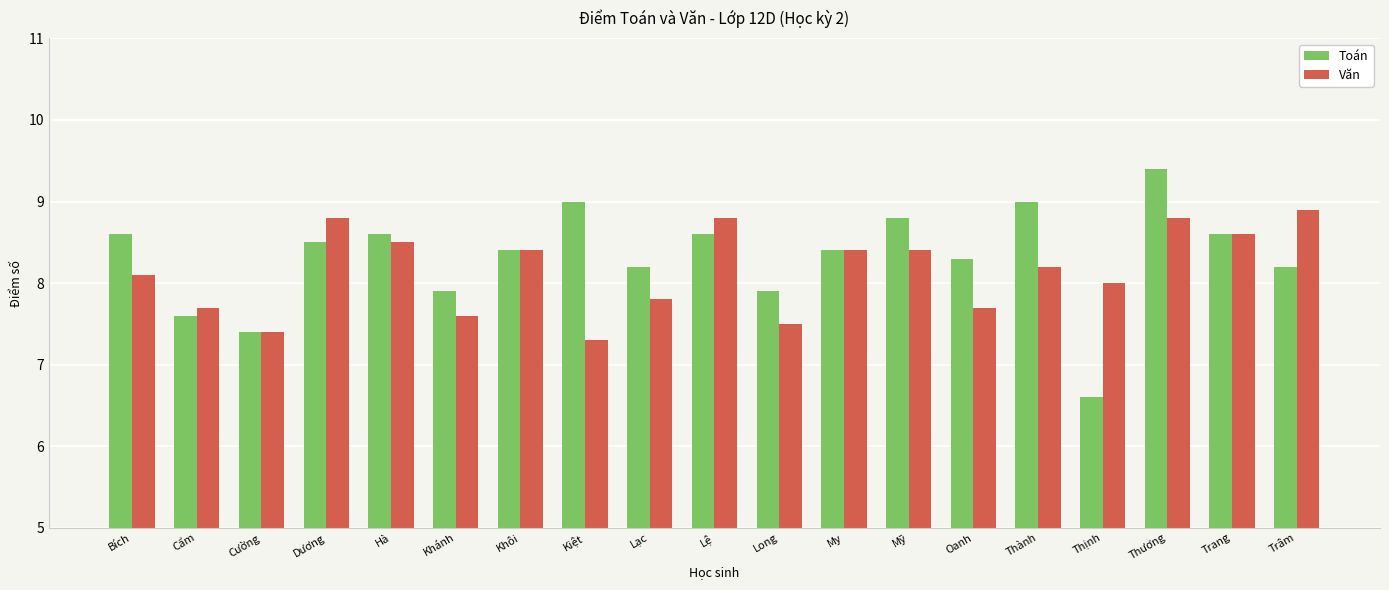

At which category is the sum across all series the highest?

Thương